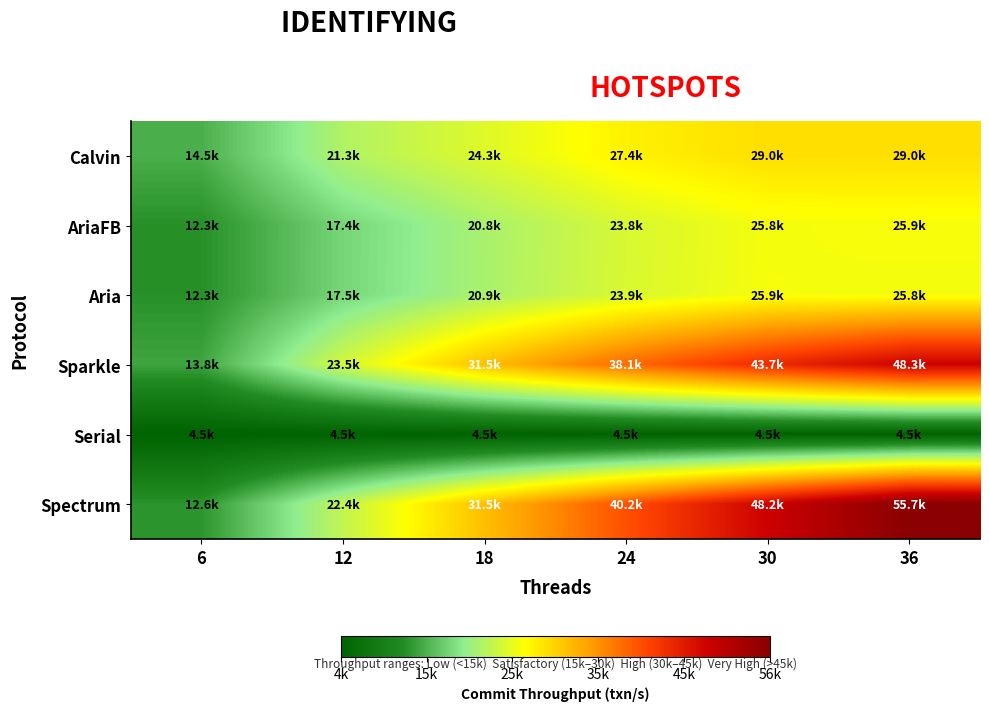

Which label corresponds to the largest value in the chart?

36